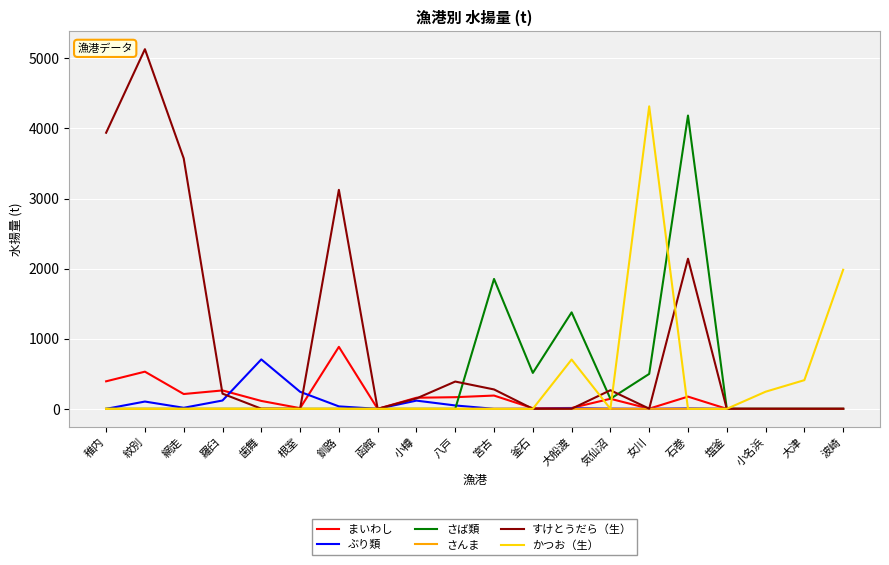

What are all the series names shown in the legend?

まいわし, ぶり類, さば類, さんま, すけとうだら（生）, かつお（生）